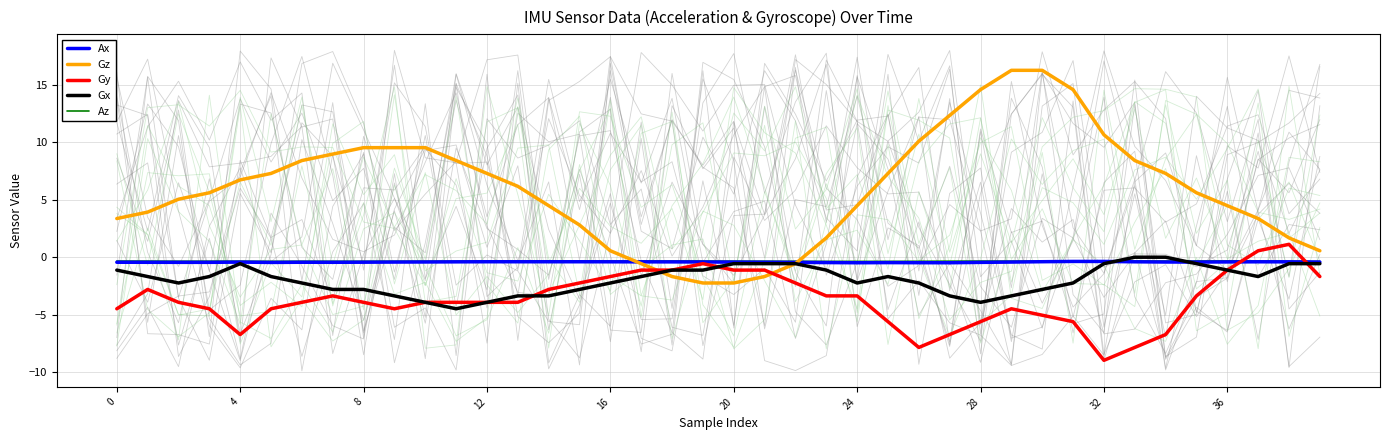

The value of Gx at 16 is -3.7. True or false?

False